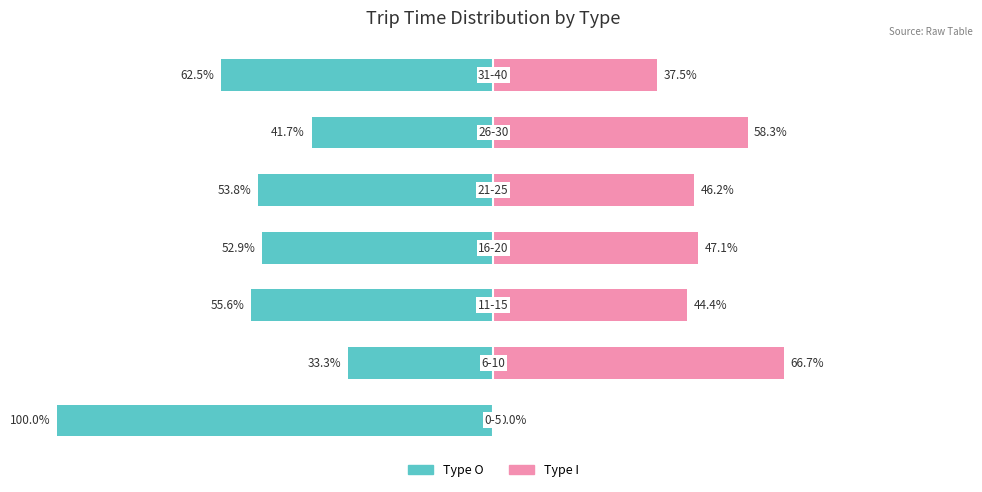

How many series are shown in this chart?

2